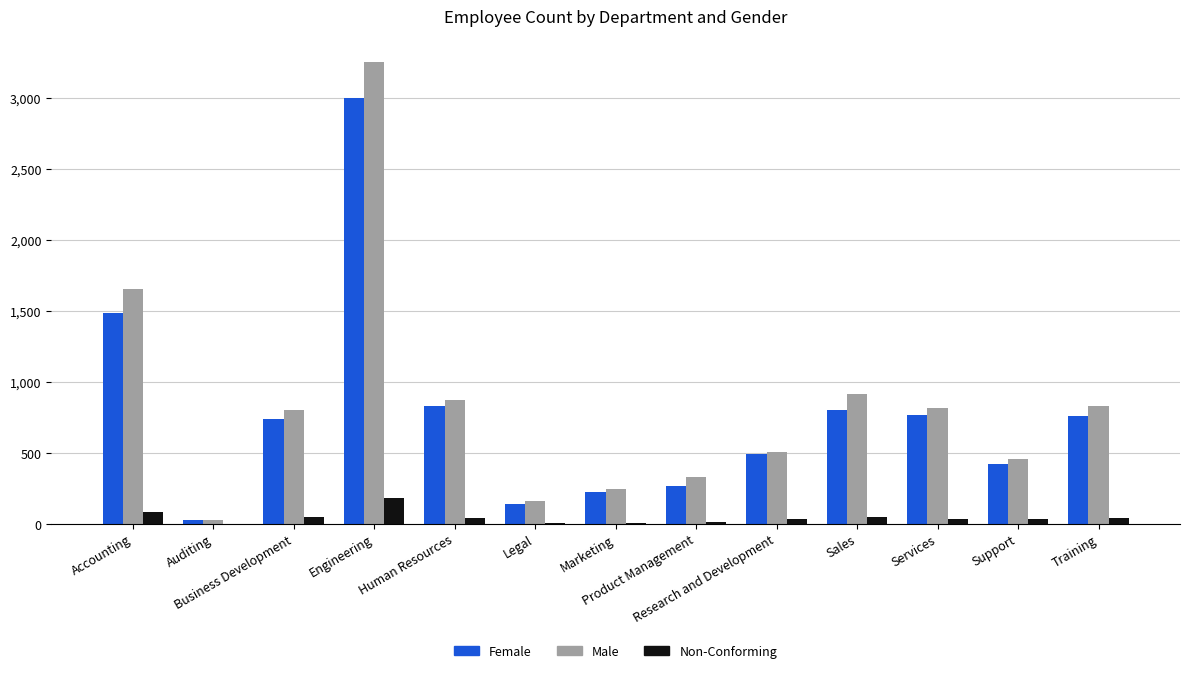

How many distinct data groups are displayed?

3